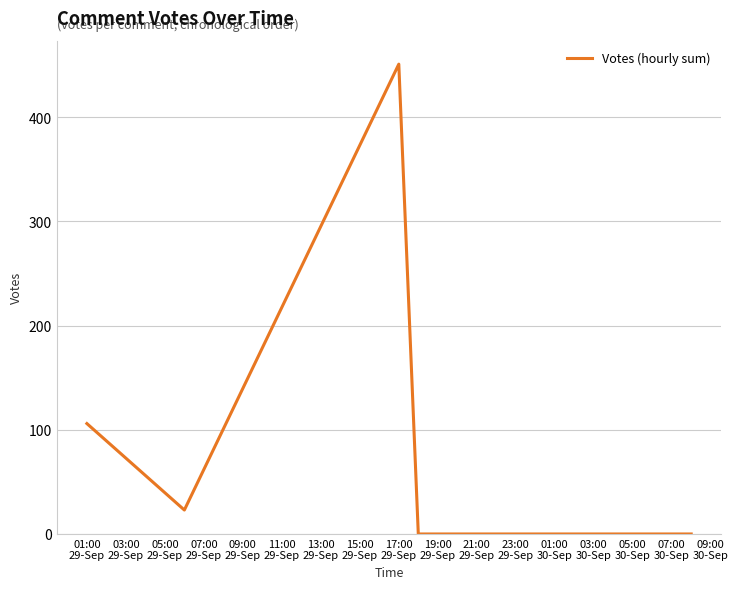

What is the difference between the maximum and second lowest values?

451